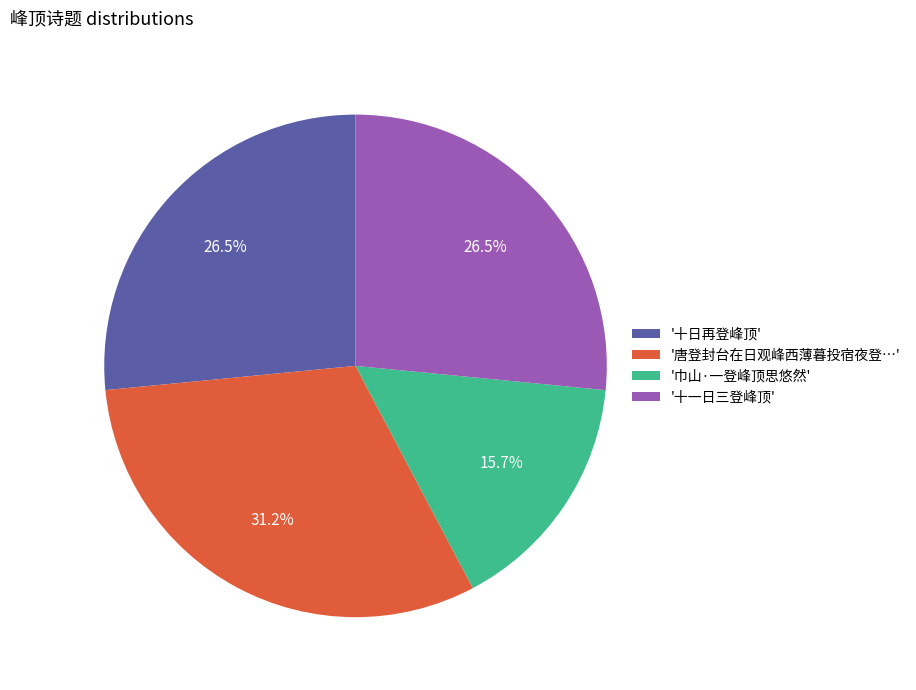

Is there a majority slice in this chart?

No